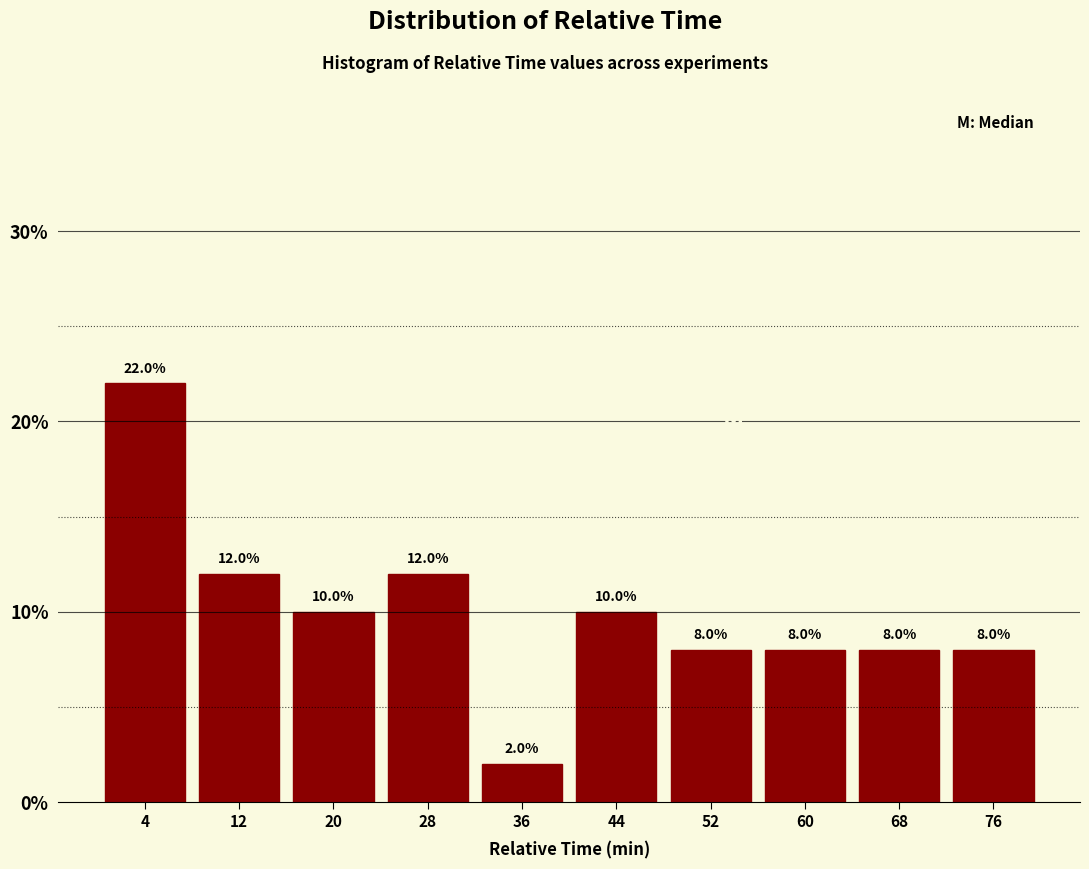

Over which range of the x-axis is the bar tallest?

0 to 8